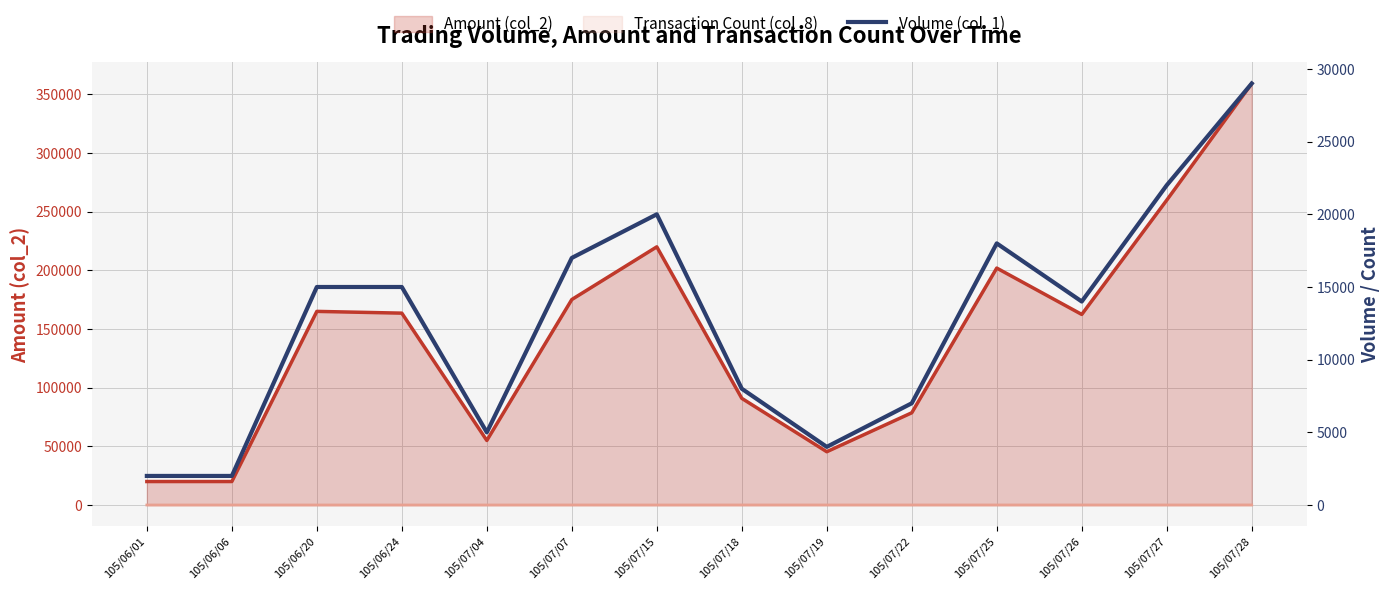

Approximately how many times larger is the value at 105/07/07 compared to 105/07/27?

0.8